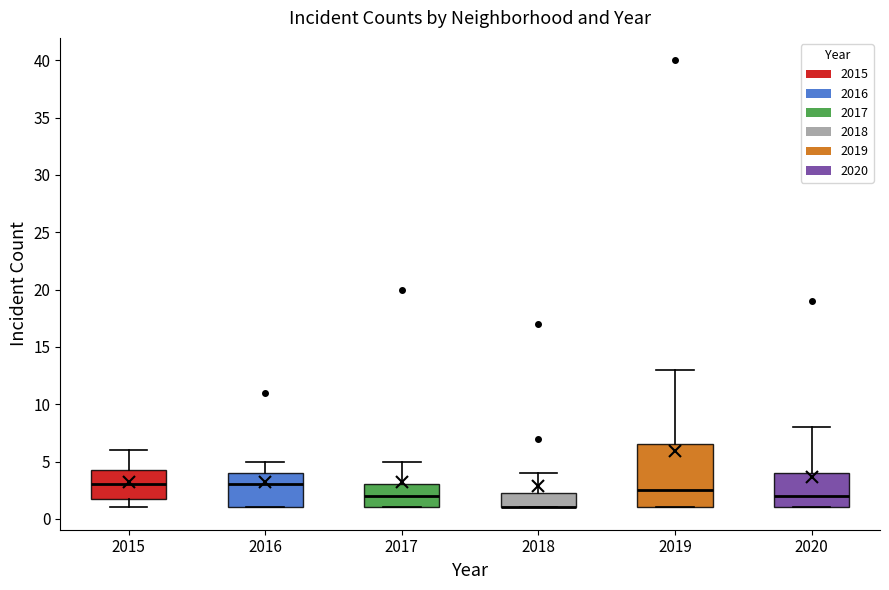

Reading left to right, read every box against the y-axis: the position of its median line, the range the box covers, and the ends of its whiskers. The values are not printed on the chart, so give them approximately, as read against the axis.

2015: median 3.0, box 2.0 to 4.5, whiskers 1.0 to 6.0
2016: median 3.0, box 1.0 to 4.0, whiskers 1.0 to 5.0
2017: median 2.0, box 1.0 to 3.0, whiskers 1.0 to 5.0
2018: median 1.0 (drawn on the box's lower edge), box 1.0 to 2.5, whiskers 1.0 to 4.0
2019: median 2.5, box 1.0 to 6.5, whiskers 1.0 to 13.0
2020: median 2.0, box 1.0 to 4.0, whiskers 1.0 to 8.0